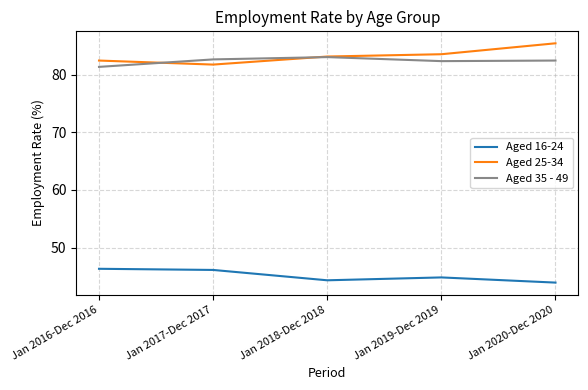

What position from the left is Jan 2017-Dec 2017?

2